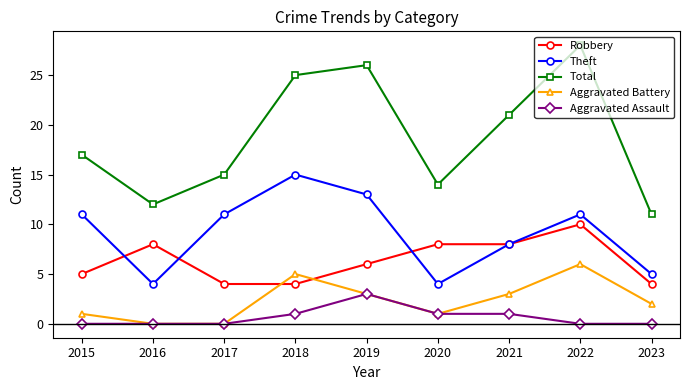

Which series has the widest spread of values?

Total